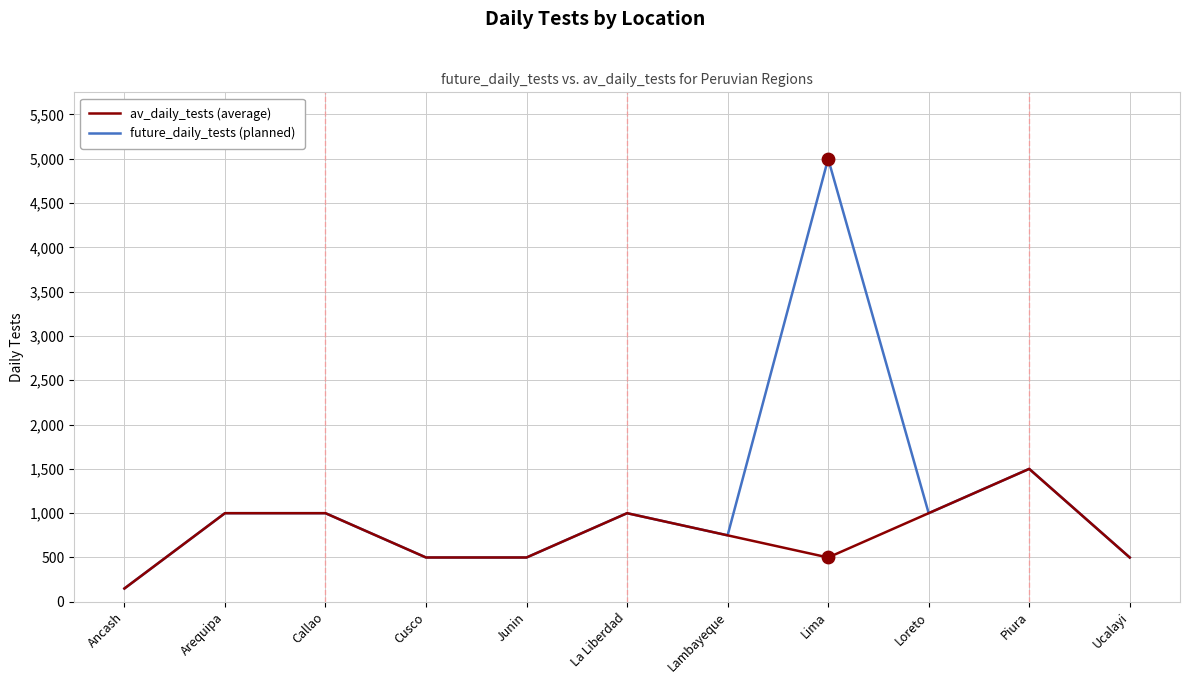

Which label corresponds to the largest value in the chart?

Lima